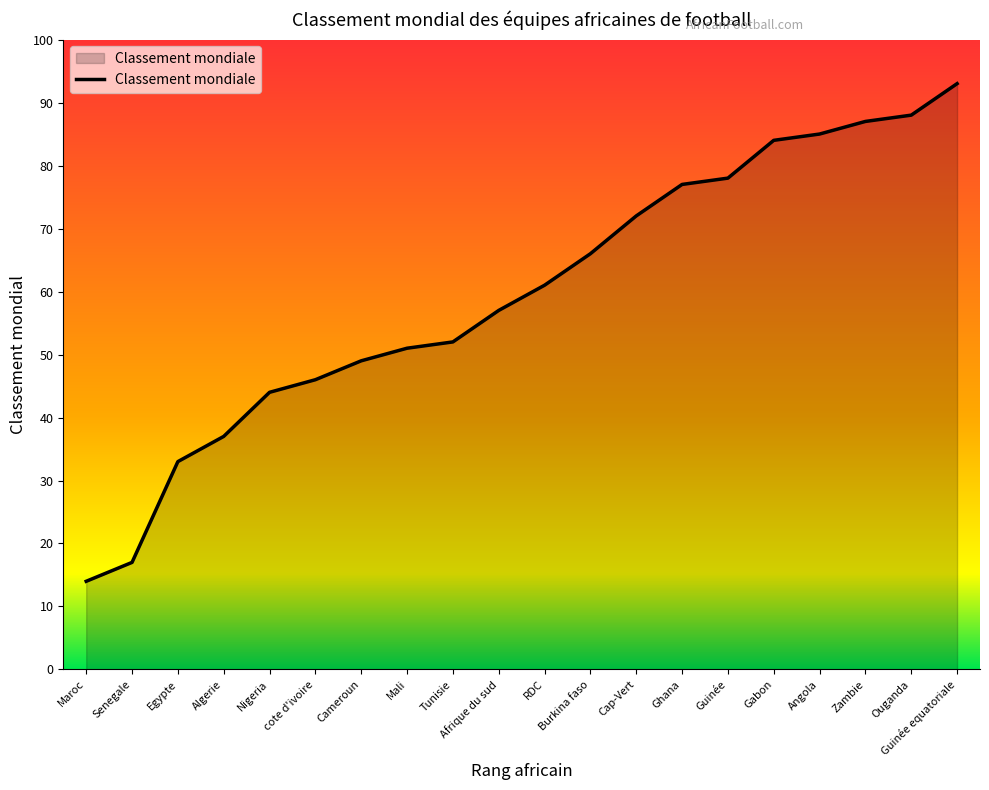

Which category has the lowest value across all series?

Maroc